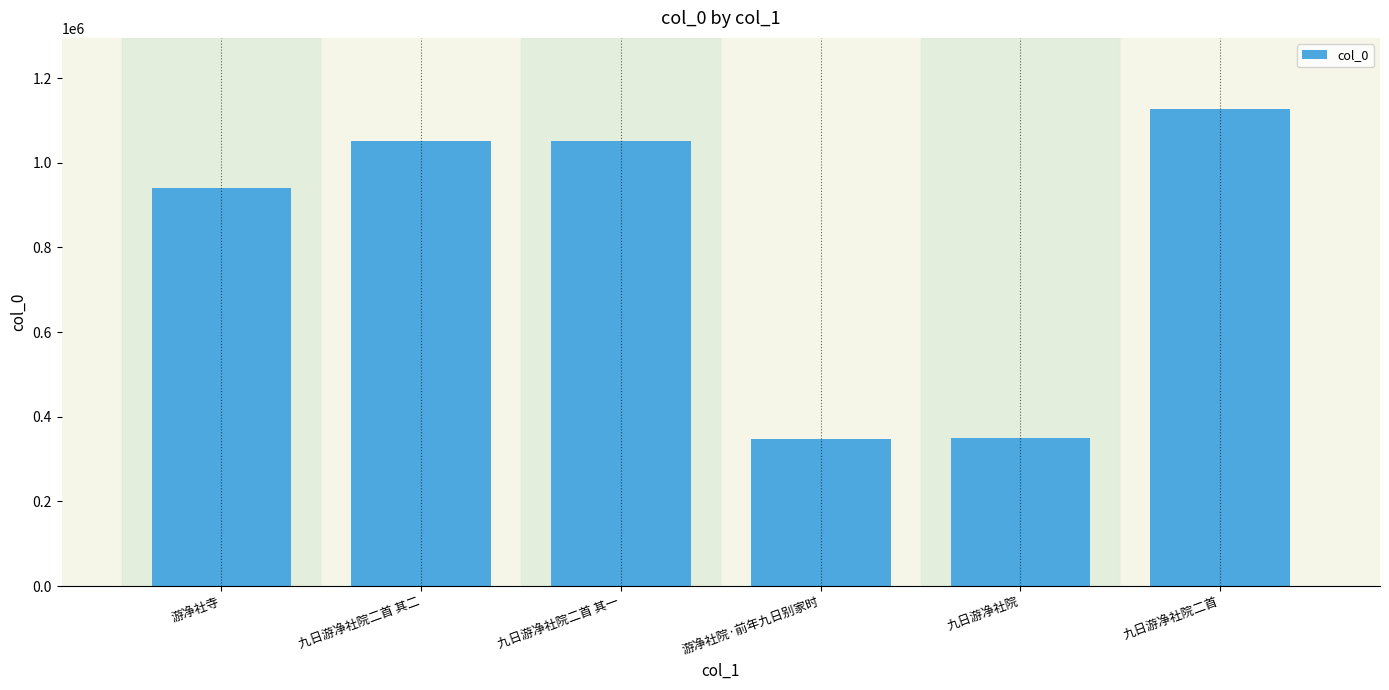

At which label is the value closest to 737028?

游净社寺